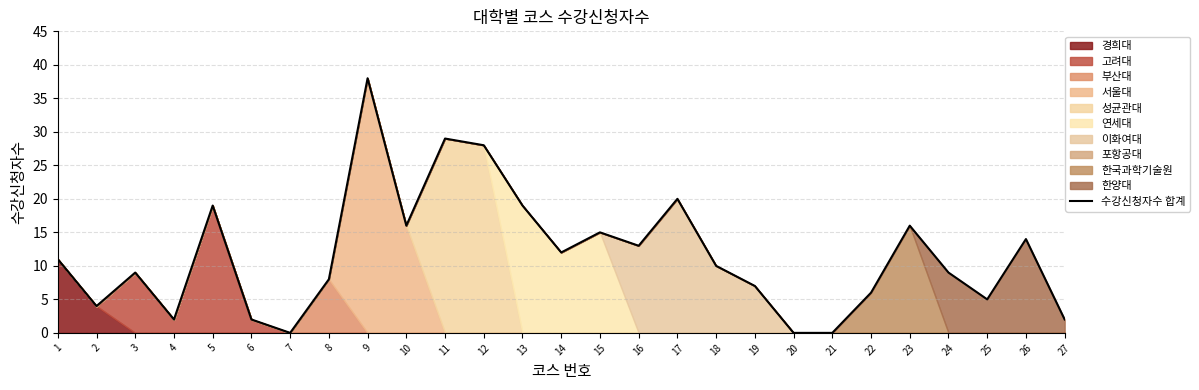

Rank the categories by value from highest to lowest.

9, 11, 12, 17, 5, 13, 10, 23, 15, 26, 16, 14, 1, 18, 3, 24, 8, 19, 22, 25, 2, 4, 6, 27, 7, 20, 21